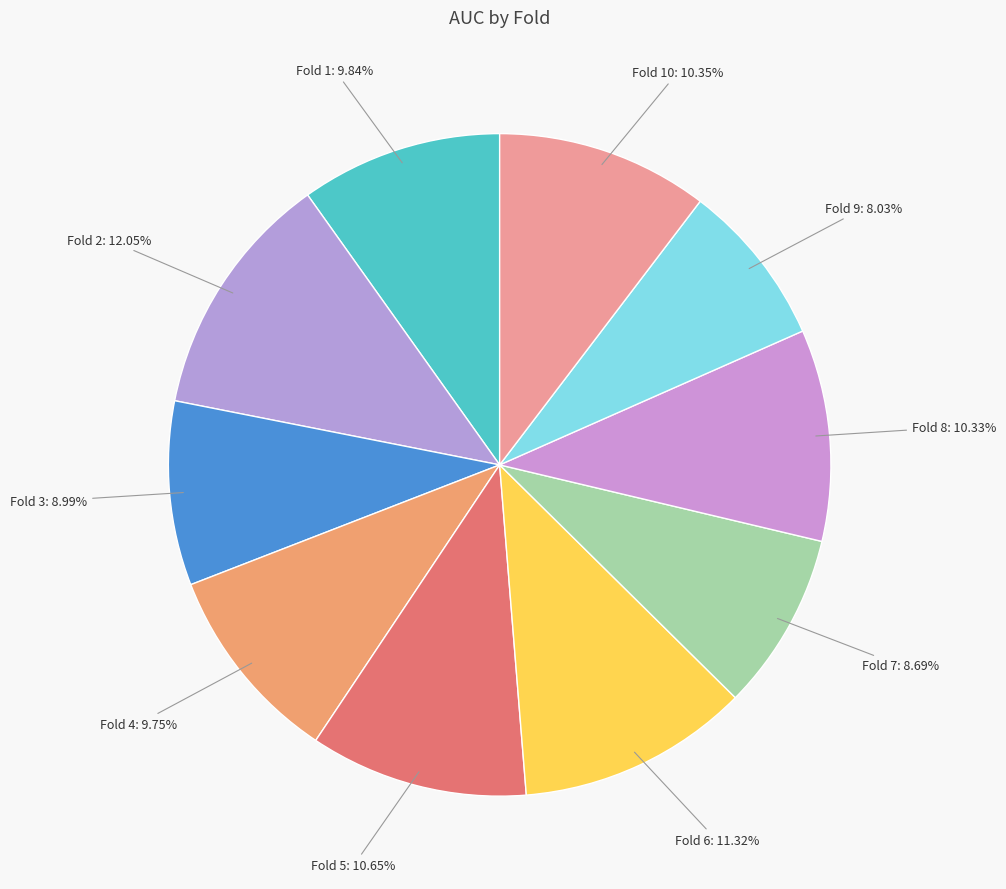

True or false: Fold 9 accounts for 2% of the total.

False